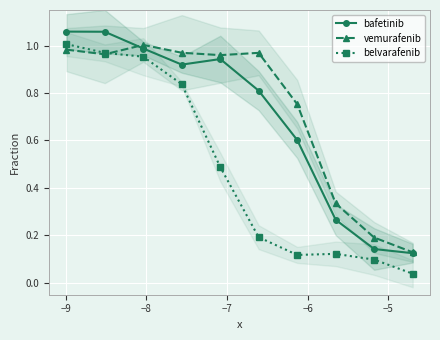

True or false: belvarafenib and bafetinib intersect in this chart.

False